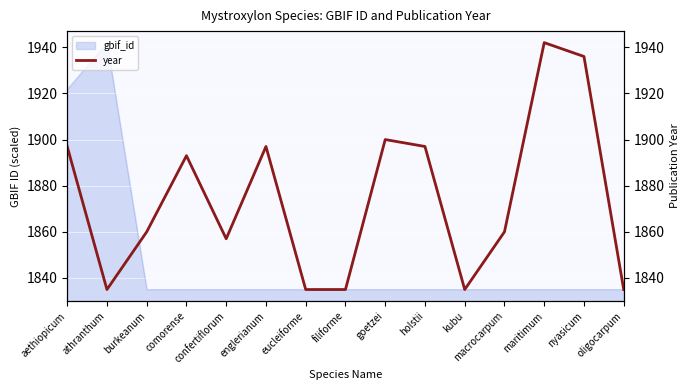

How many points are lower than both their immediate neighbors (excluding endpoints)?

3